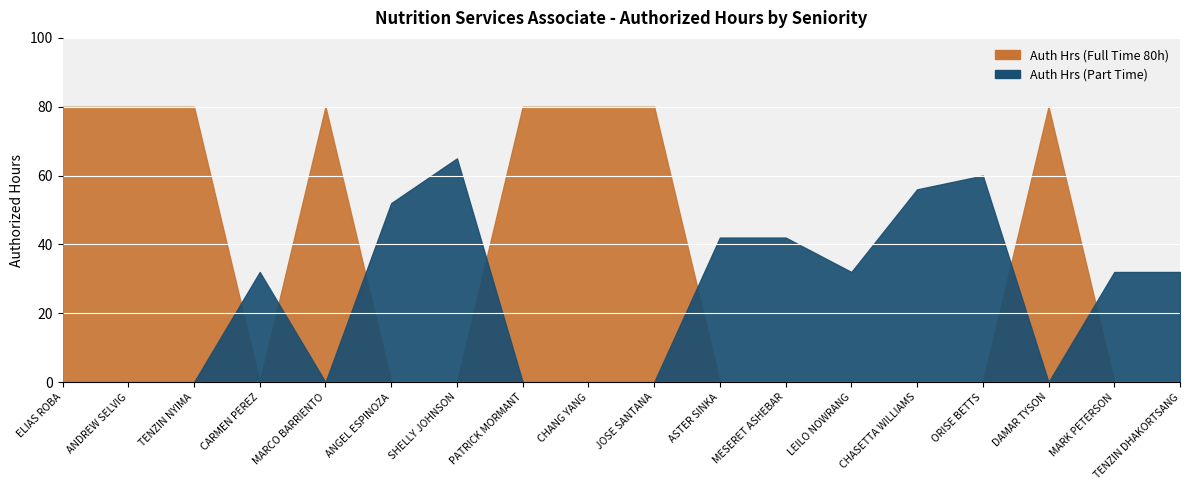

What is the label of the 8th point from the left?

PATRICK MORMANT